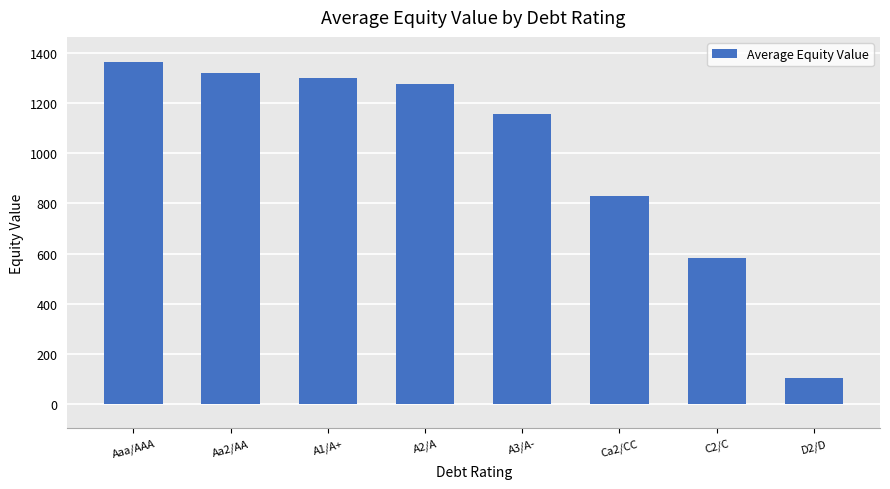

Reading left to right, list all the values displayed in this chart.

1363.5	1319.2	1299.7	1277.0	1158.1	831.3	581.5	104.2